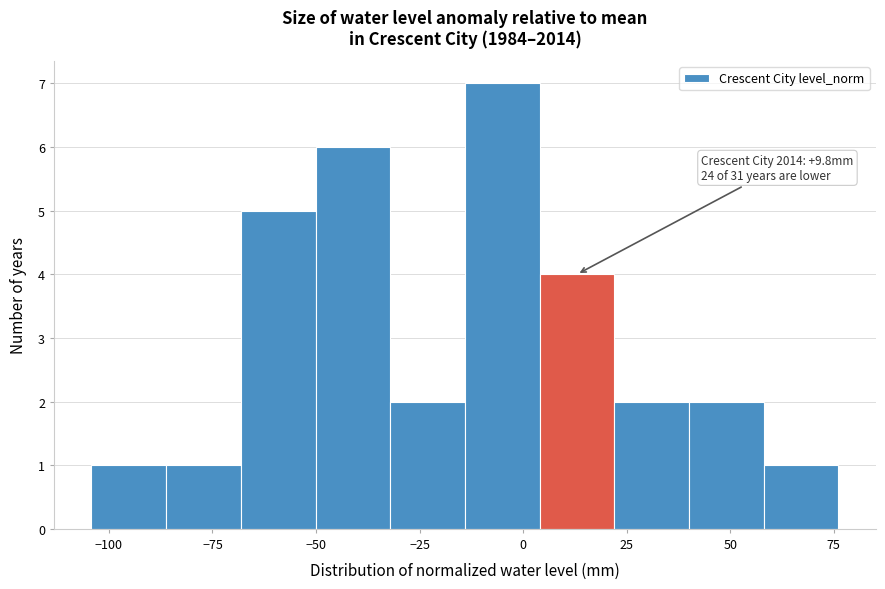

Read against the x-axis, roughly where is the centre of the tallest bar?

-5